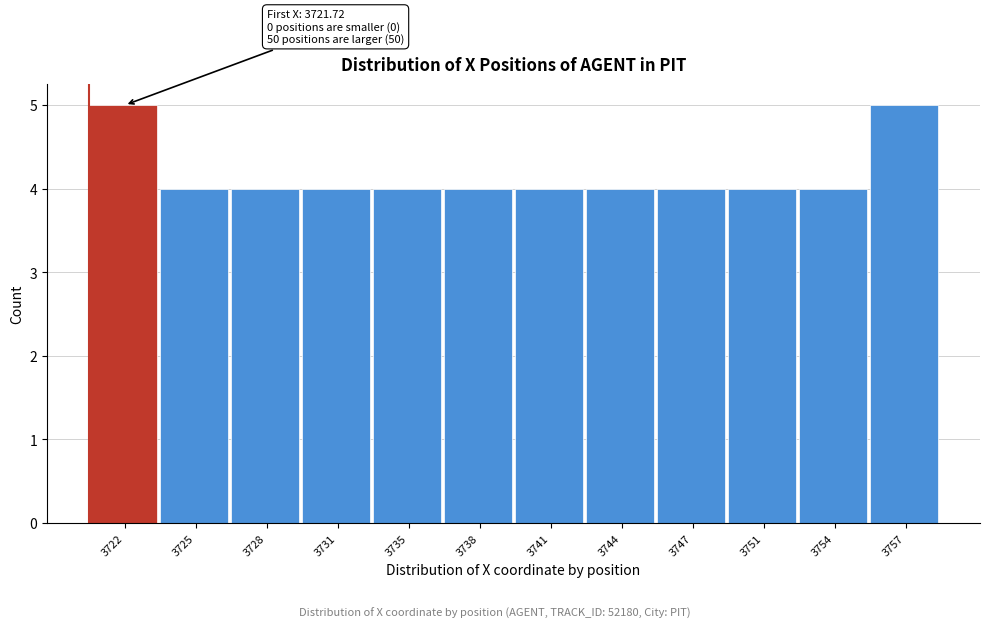

Reading left to right, list all the values displayed in this chart.

5	4	4	4	4	4	4	4	4	4	4	5